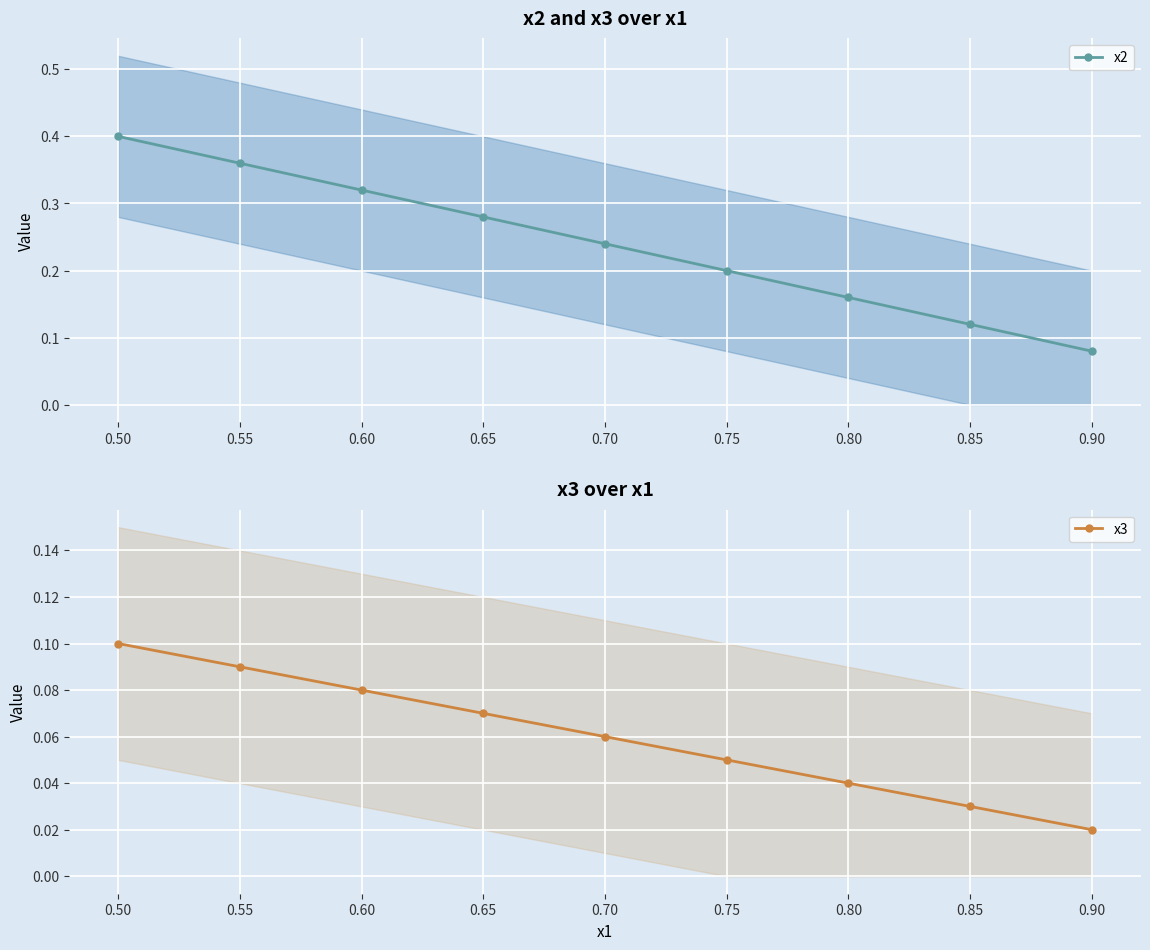

Reading left to right, list all the values displayed in this chart.

x2: 0.4	0.4	0.3	0.3	0.2	0.2	0.2	0.1	0.1
x3: 0.1	0.1	0.1	0.1	0.1	0.0	0.0	0.0	0.0